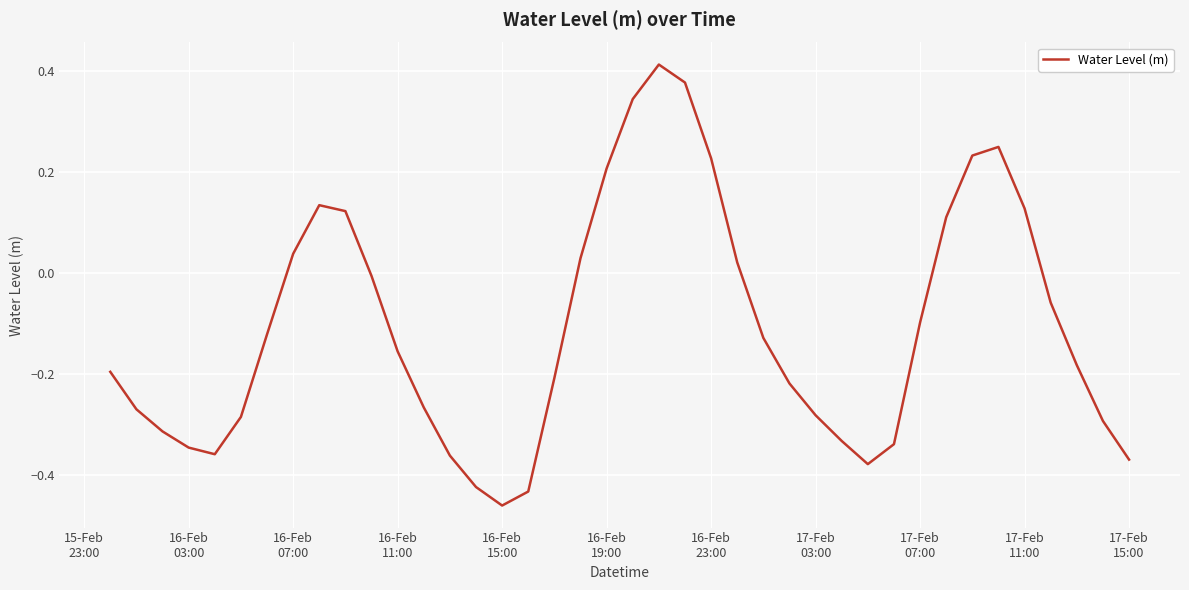

True or false: the data has more than 1 interior local peaks.

True